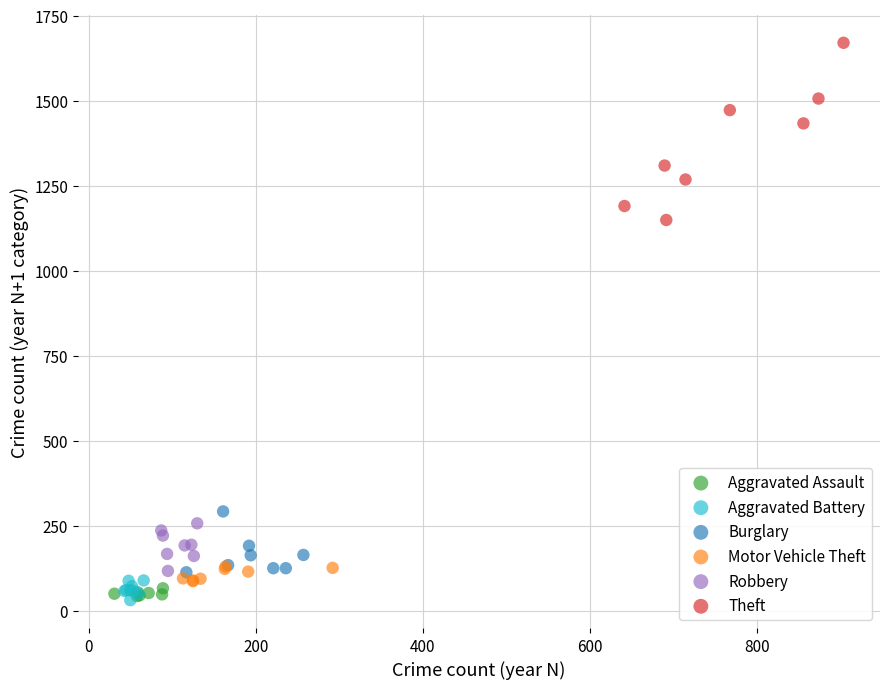

Which series contains the highest Y value?

Theft